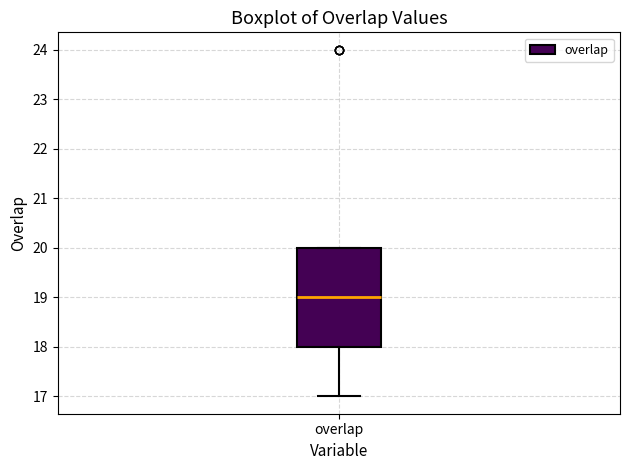

Transcribe this box plot: give where the median line is, the range the box spans, and where the two whiskers end, as read against the y-axis. The values are not printed on the chart, so give them approximately, as read against the axis.

median 19, box 18 to 20, whiskers 17 to 20